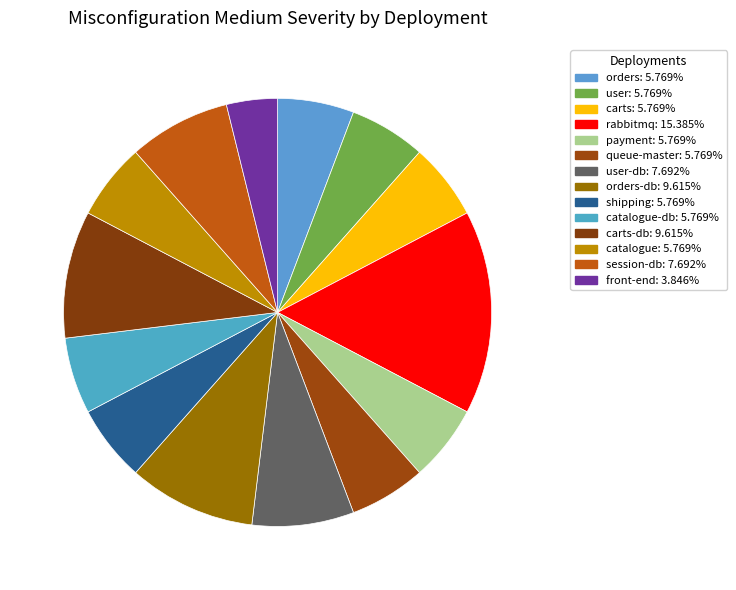

How many slices are in this pie chart?

14